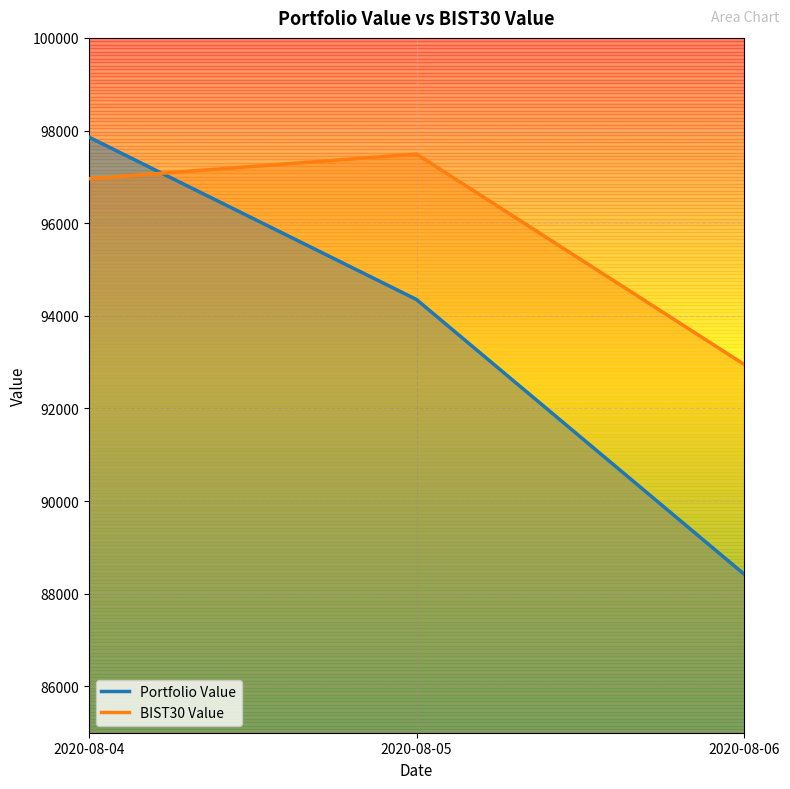

List the labels in order of BIST30 Value value, smallest first.

2020-08-06, 2020-08-04, 2020-08-05